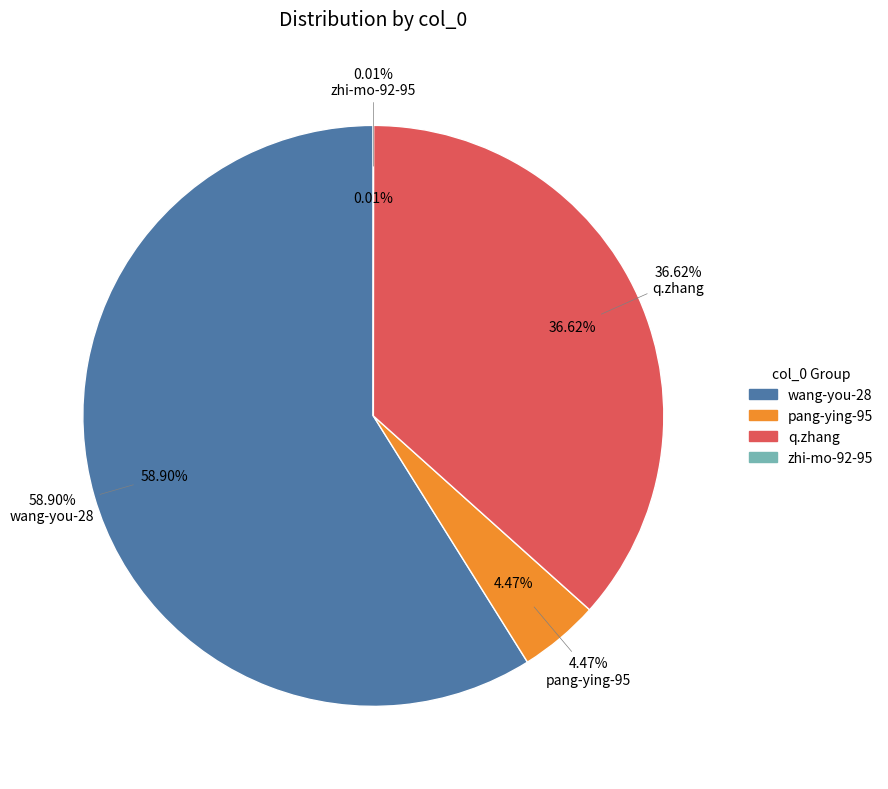

Does wang-you-28 account for over 50% of the chart?

Yes